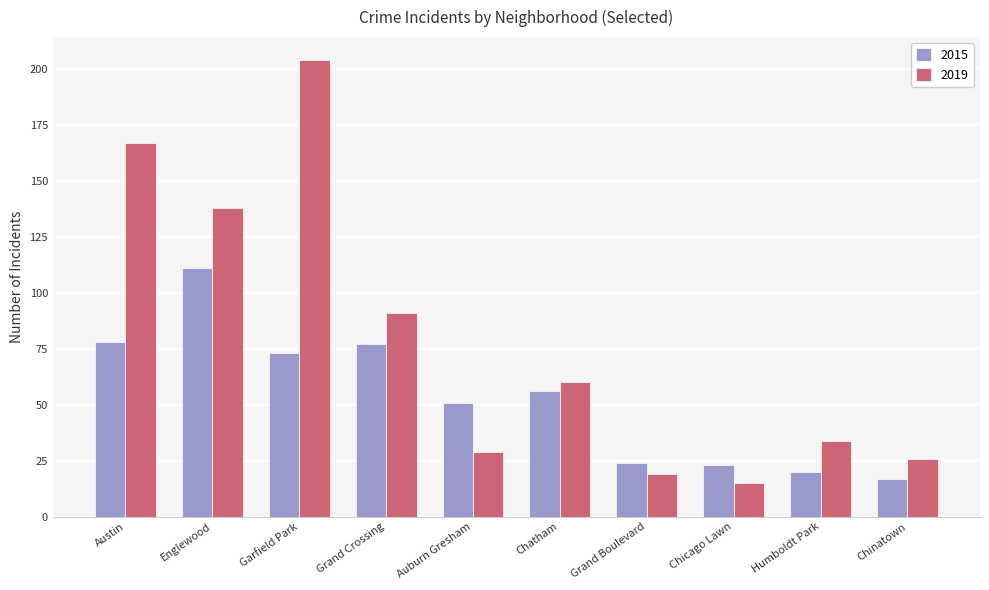

What is the maximum value shown in the chart?

204